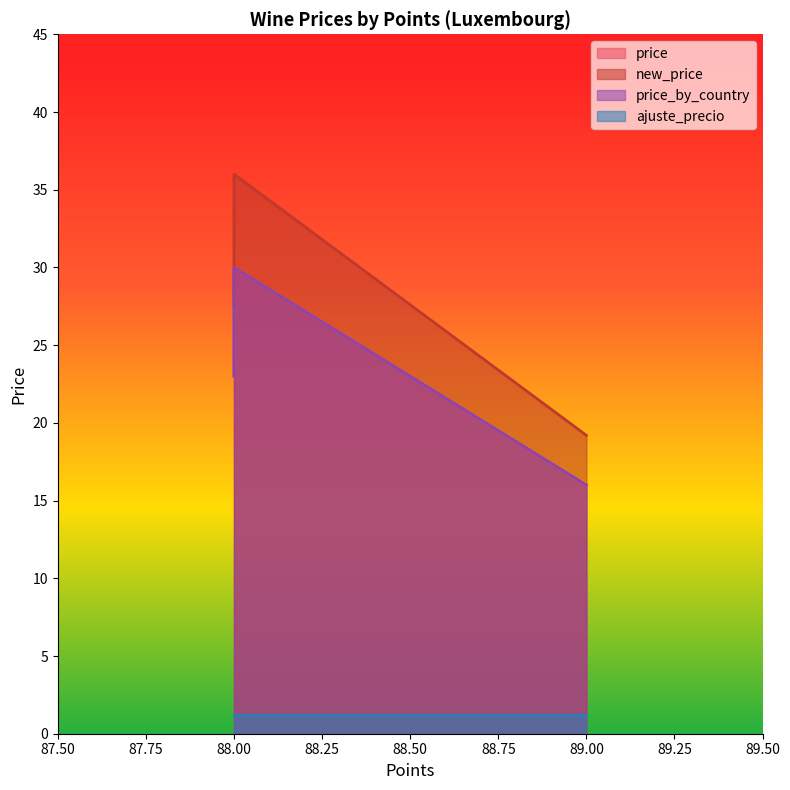

True or false: price_by_country has a value of 41.4 at 88.

False